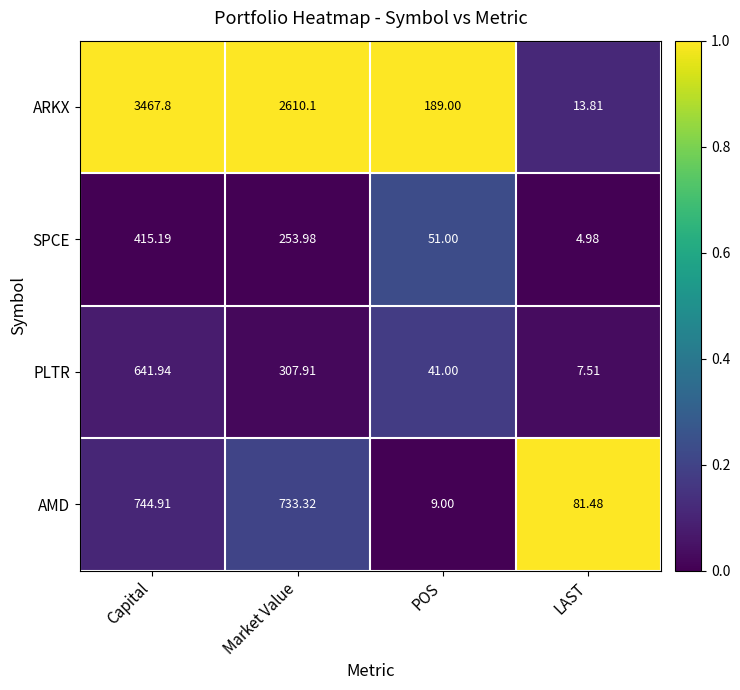

Which series has the largest total across all categories?

ARKX